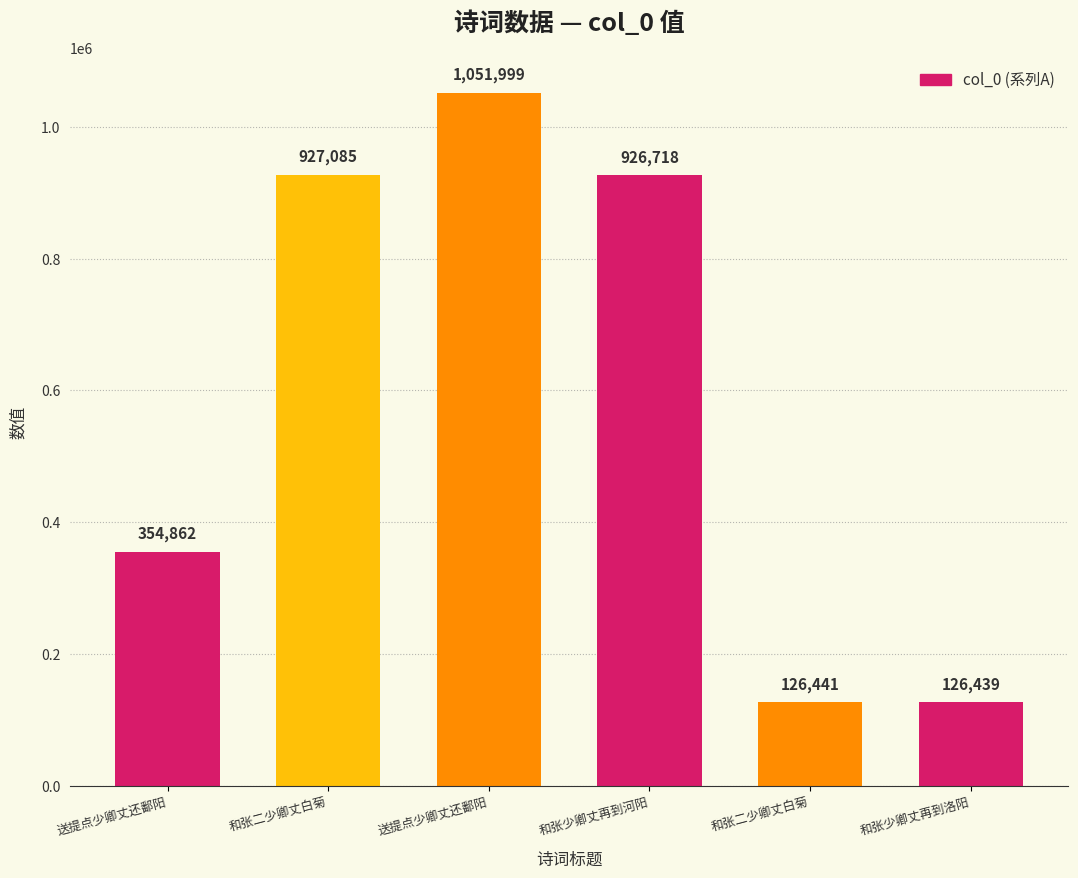

How many bars are there in total?

6